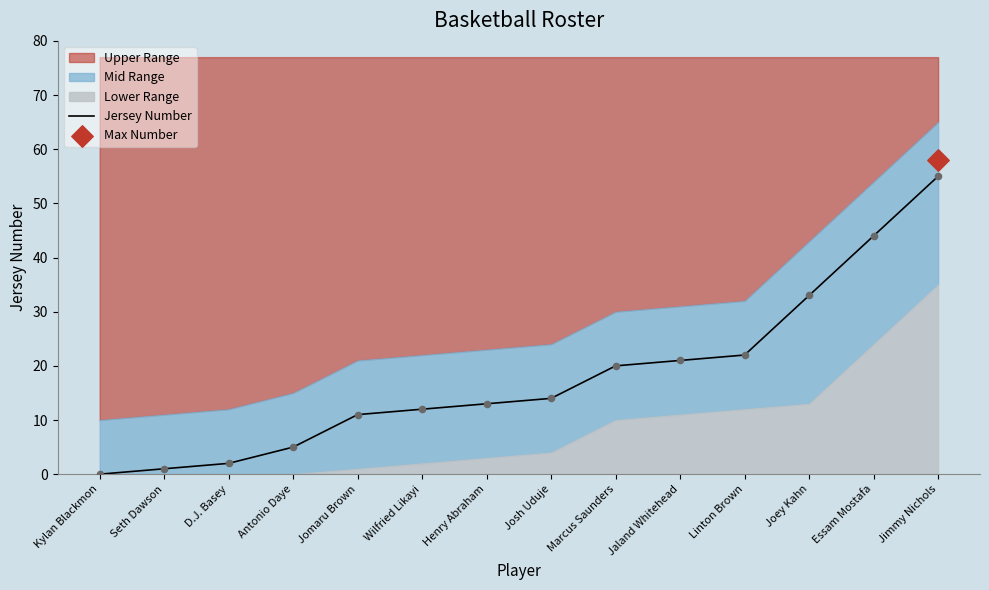

Between Joey Kahn and Henry Abraham, which is larger?

Joey Kahn